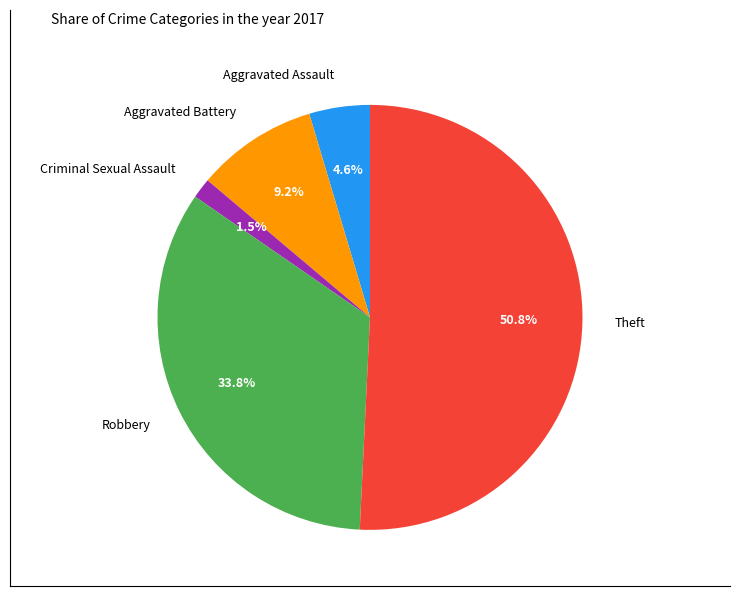

Does Theft account for over 50% of the chart?

Yes